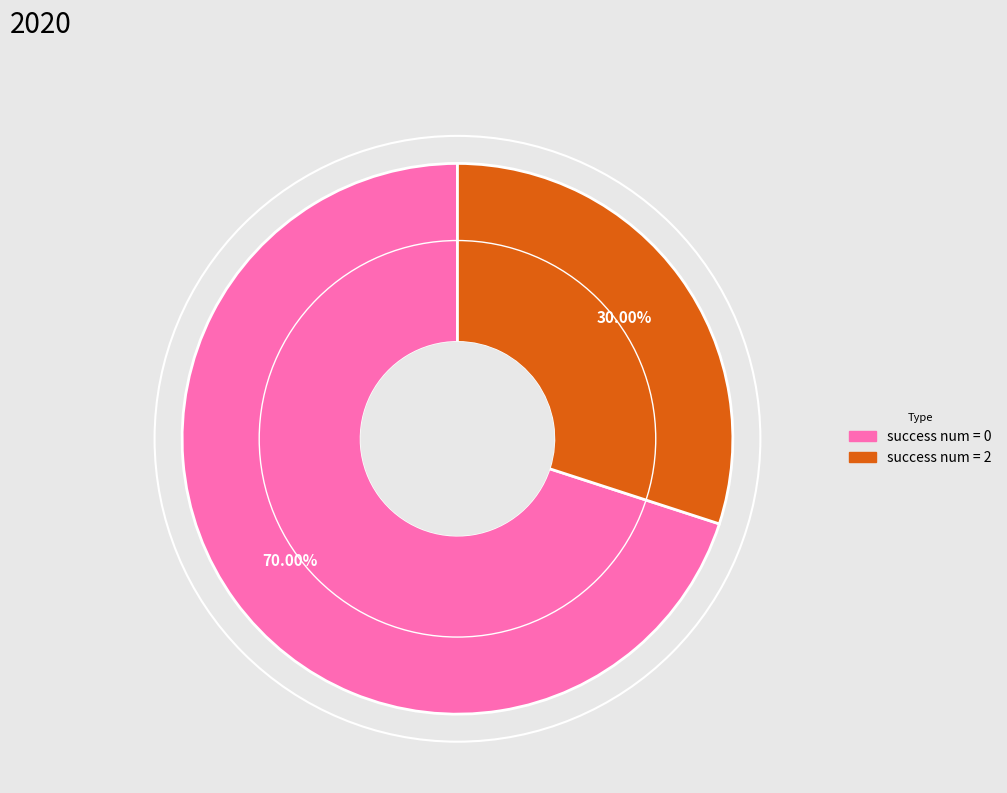

Is there any slice that represents more than half of the pie?

Yes